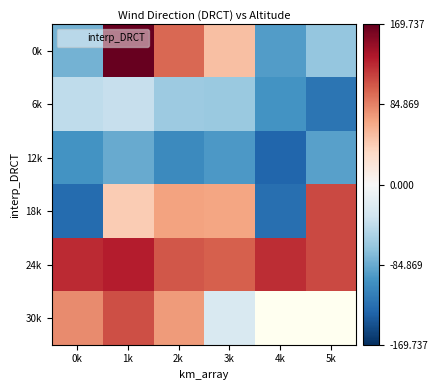

What is the maximum value for 0k?

169.7